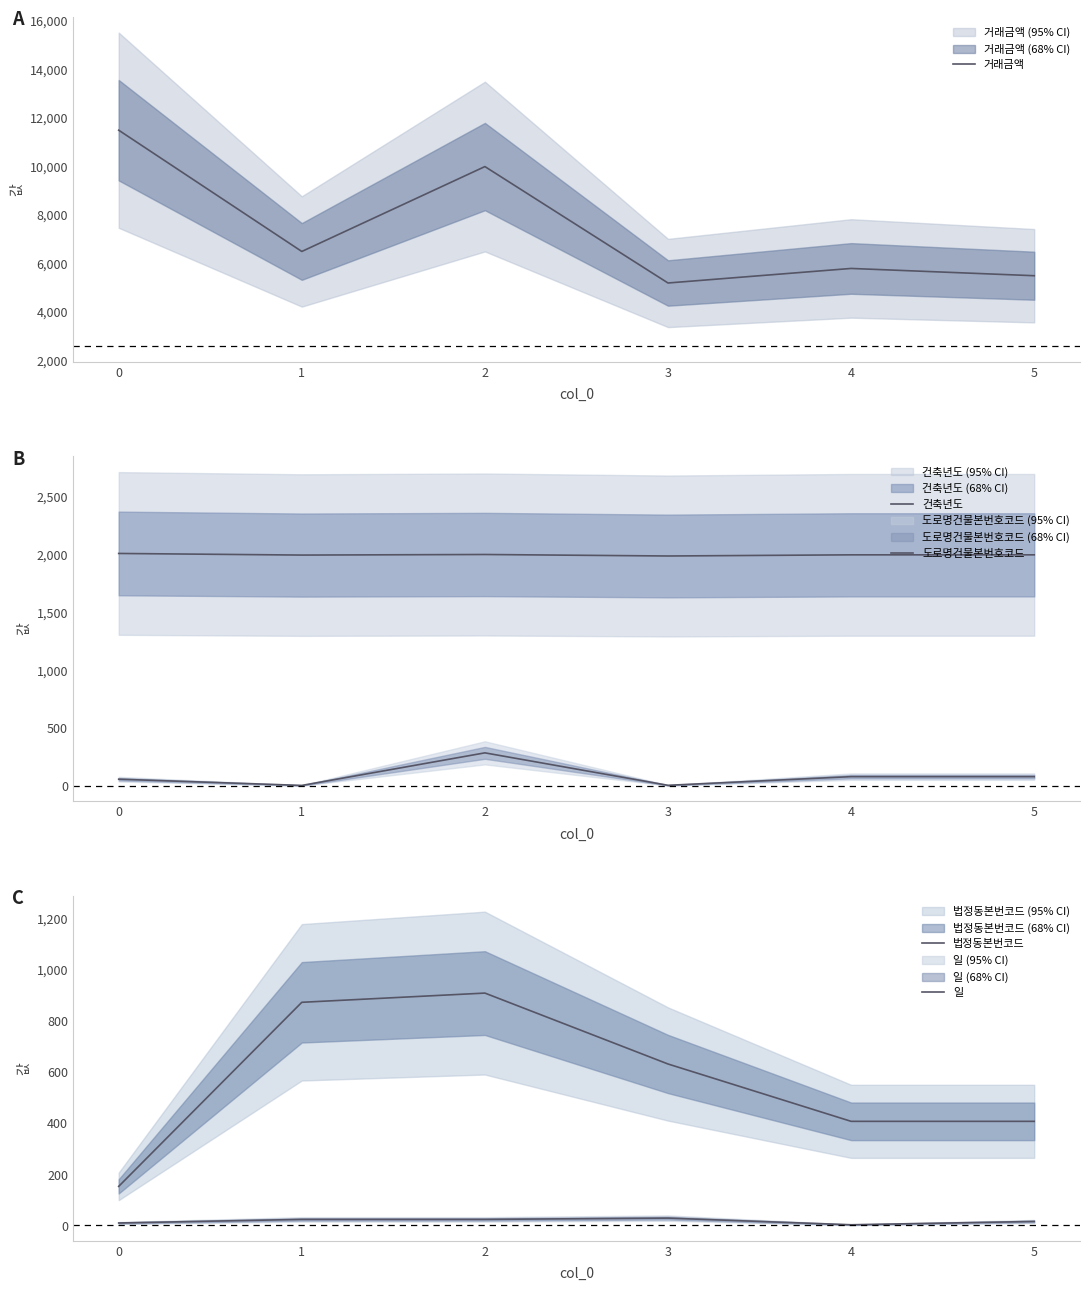

List the series in order of their peak value, highest first.

거래금액, 건축년도, 법정동본번코드, 도로명건물본번호코드, 일